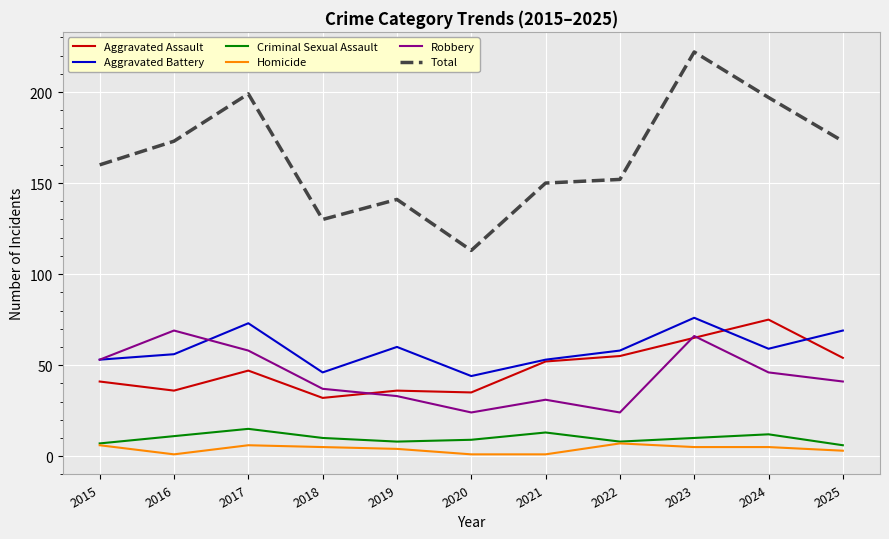

Reading right to left, transcribe all the data shown in this chart.

Aggravated Assault: 2025=54	2024=75	2023=65	2022=55	2021=52	2020=35	2019=36	2018=32	2017=47	2016=36	2015=41
Aggravated Battery: 2025=69	2024=59	2023=76	2022=58	2021=53	2020=44	2019=60	2018=46	2017=73	2016=56	2015=53
Criminal Sexual Assault: 2025=6	2024=12	2023=10	2022=8	2021=13	2020=9	2019=8	2018=10	2017=15	2016=11	2015=7
Homicide: 2025=3	2024=5	2023=5	2022=7	2021=1	2020=1	2019=4	2018=5	2017=6	2016=1	2015=6
Robbery: 2025=41	2024=46	2023=66	2022=24	2021=31	2020=24	2019=33	2018=37	2017=58	2016=69	2015=53
Total: 2025=173	2024=197	2023=222	2022=152	2021=150	2020=113	2019=141	2018=130	2017=199	2016=173	2015=160